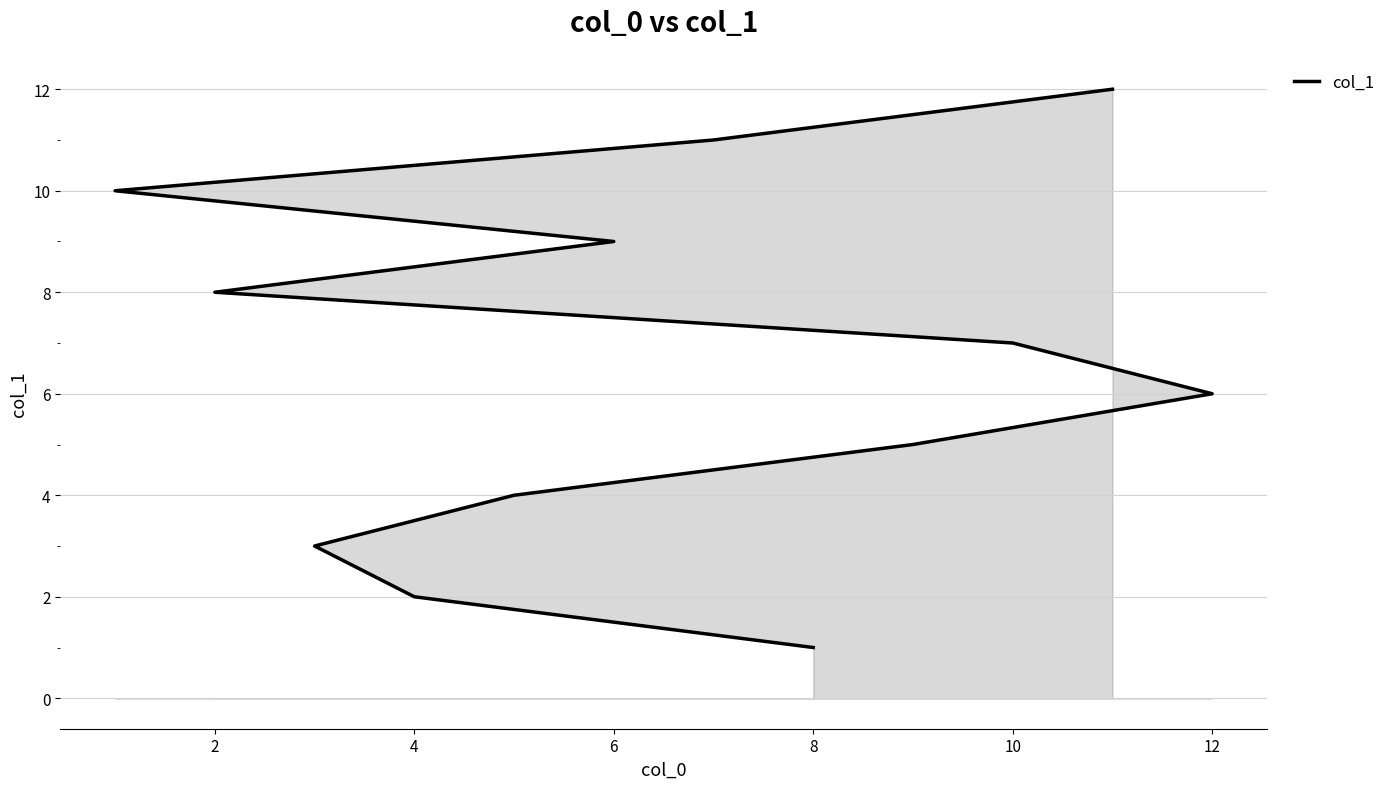

How many lines are shown in the chart?

1